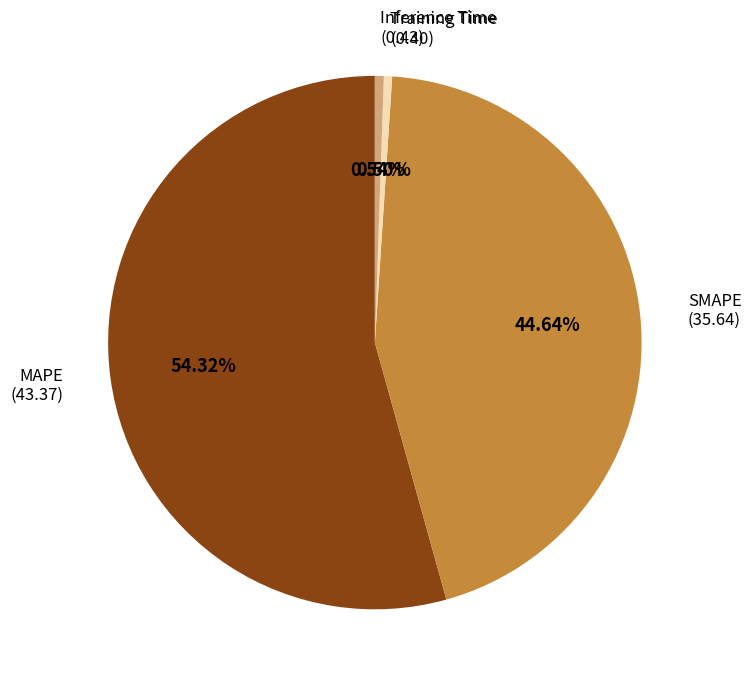

Does any single category account for the majority?

Yes